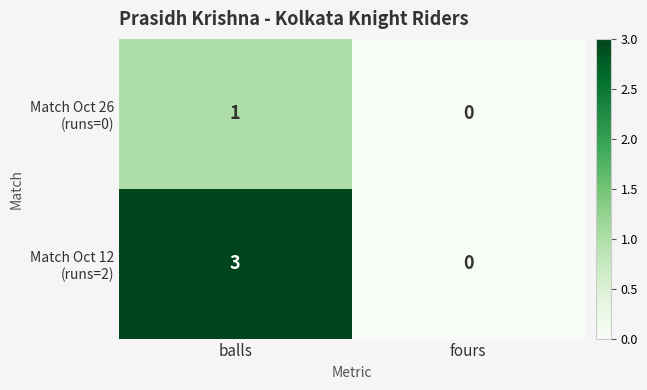

What is the greatest value displayed?

3